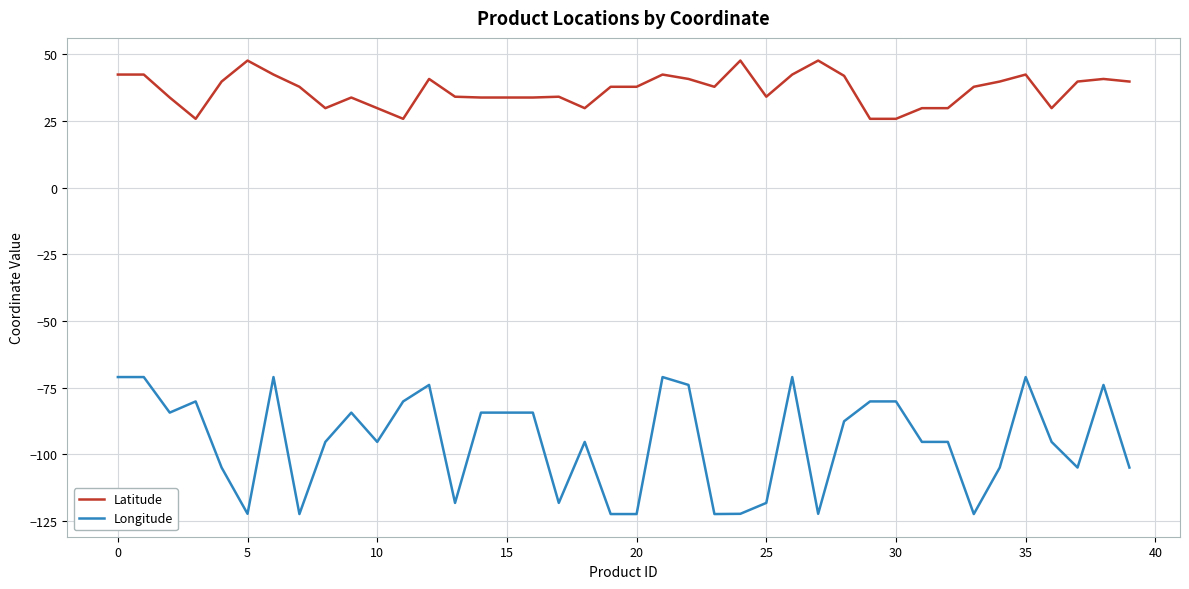

Which series has the largest range (max minus min)?

Longitude